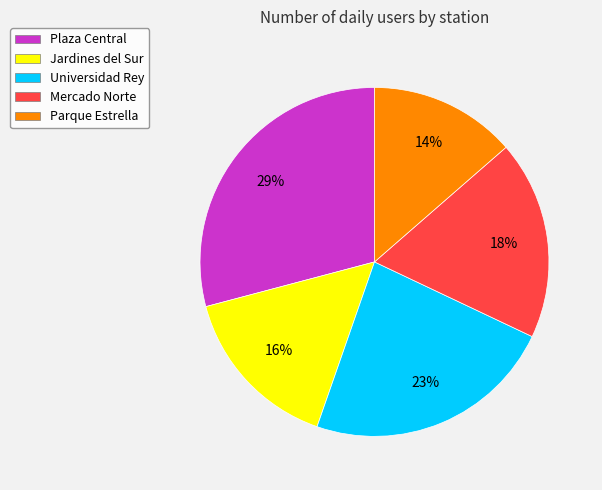

Is Plaza Central the majority of the pie?

No